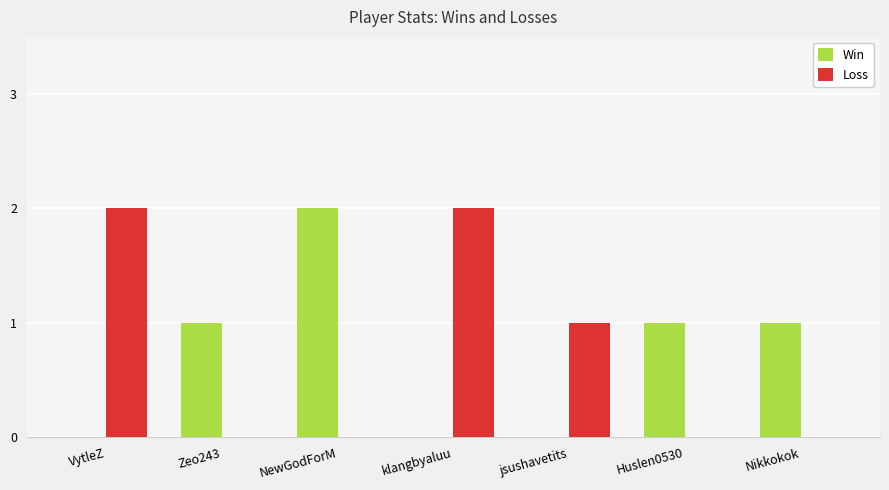

How many Win values are between 0 and 1?

6